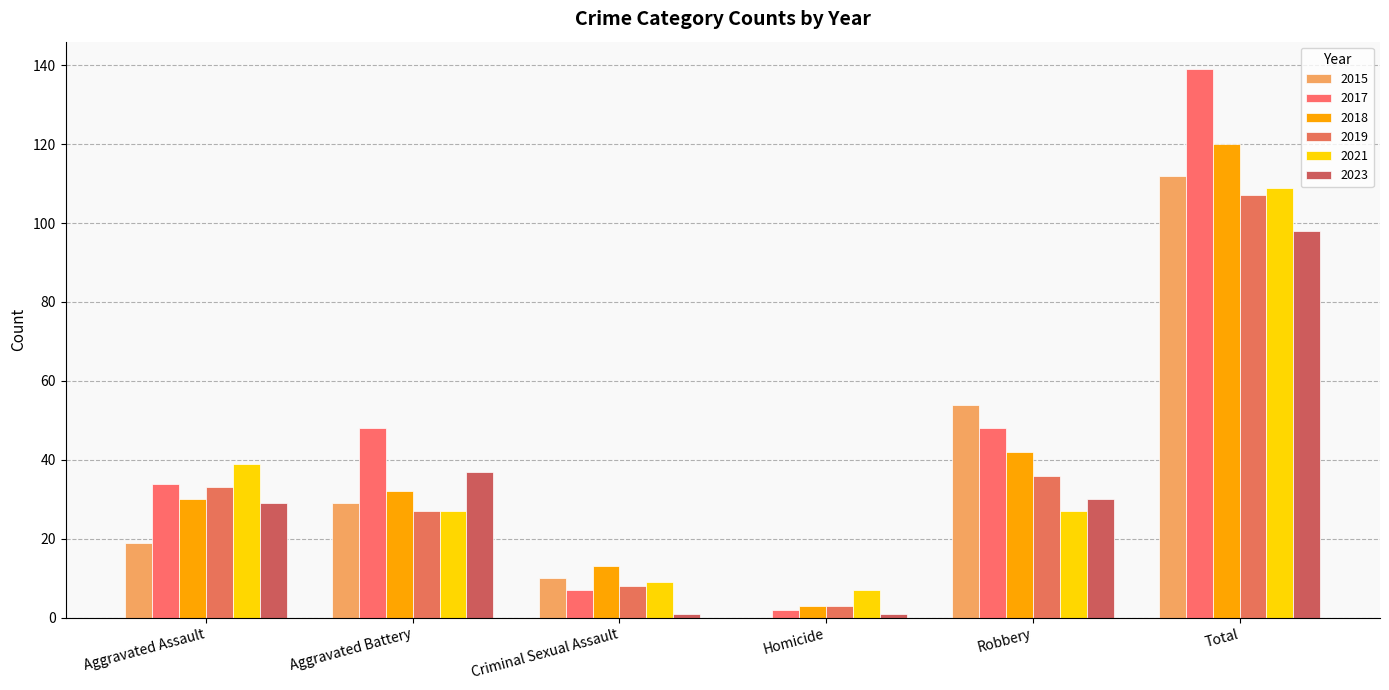

Which category has the highest value across all series?

Total